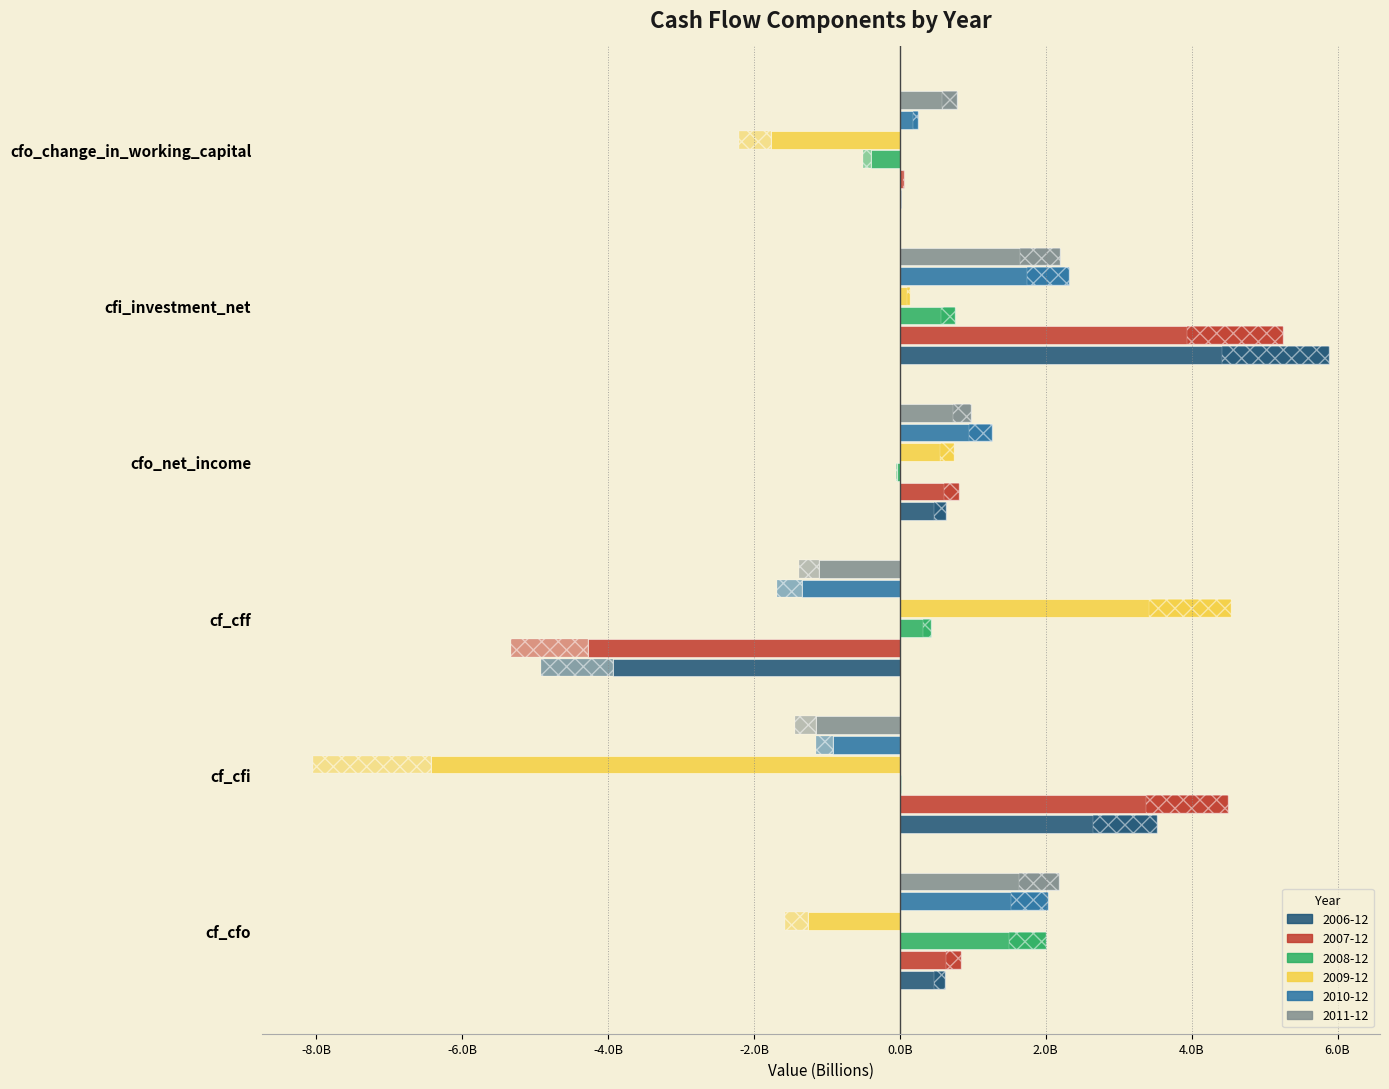

What is the total value across all series at cf_cff?

-5686000000